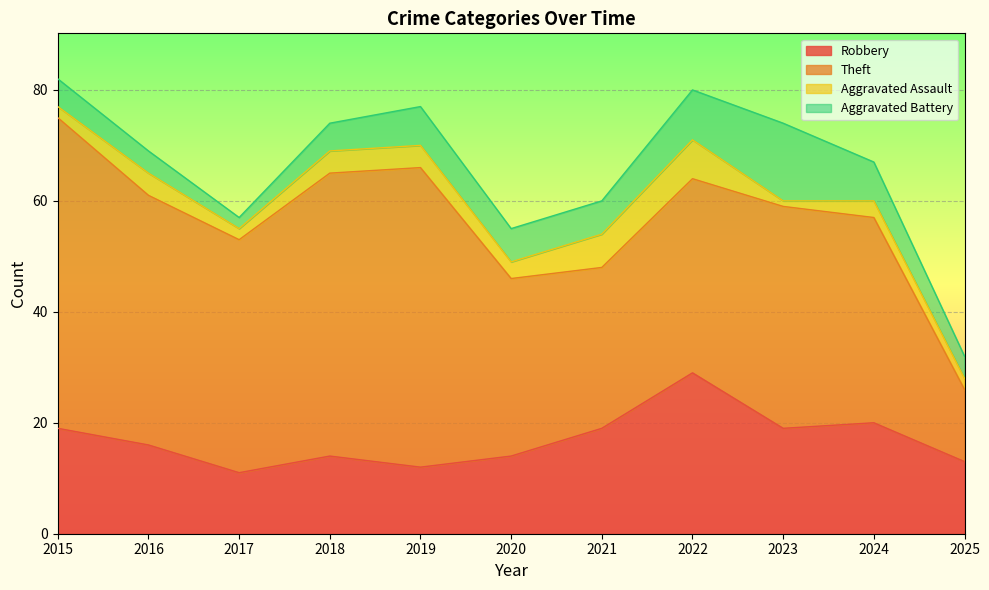

What is the average value of the Theft series?

39